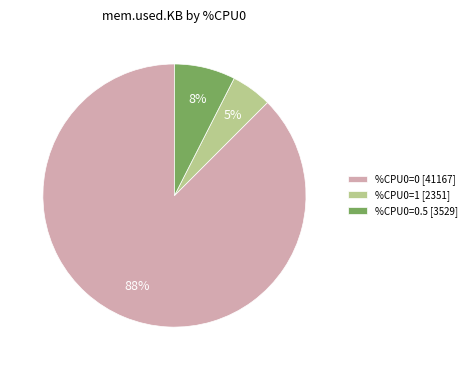

What is the smallest slice in the pie chart?

%CPU0=1 [2351]